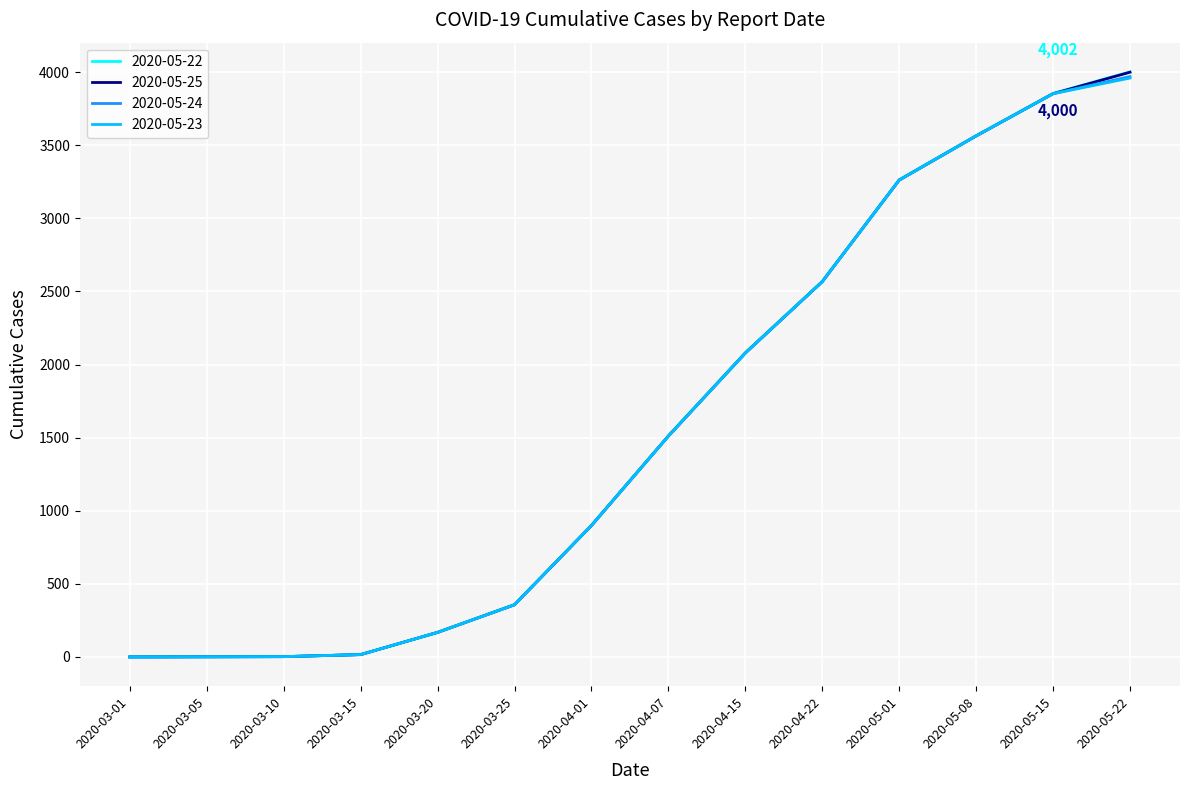

At how many categories does at least one series exceed 2360?

5